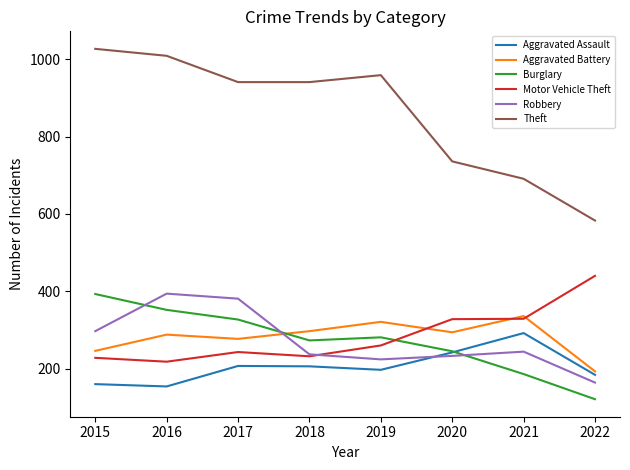

What are all the series names shown in the legend?

Aggravated Assault, Aggravated Battery, Burglary, Motor Vehicle Theft, Robbery, Theft